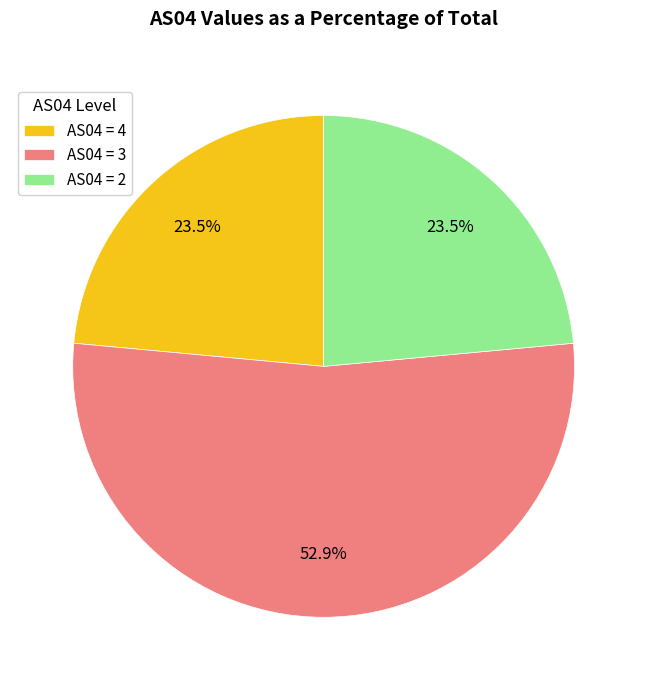

Combined, do AS04 = 4 and AS04 = 3 account for over 50%?

Yes